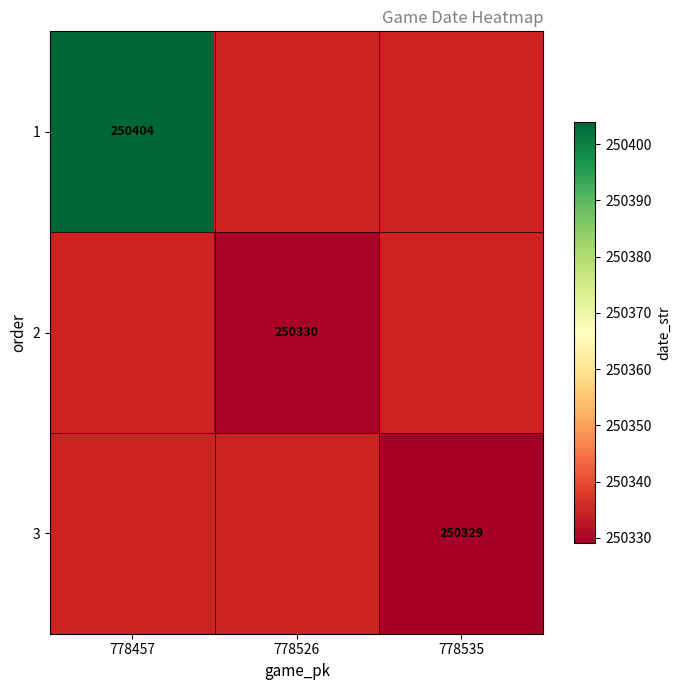

The 3 series shows 250329 at 778535. True or false?

True